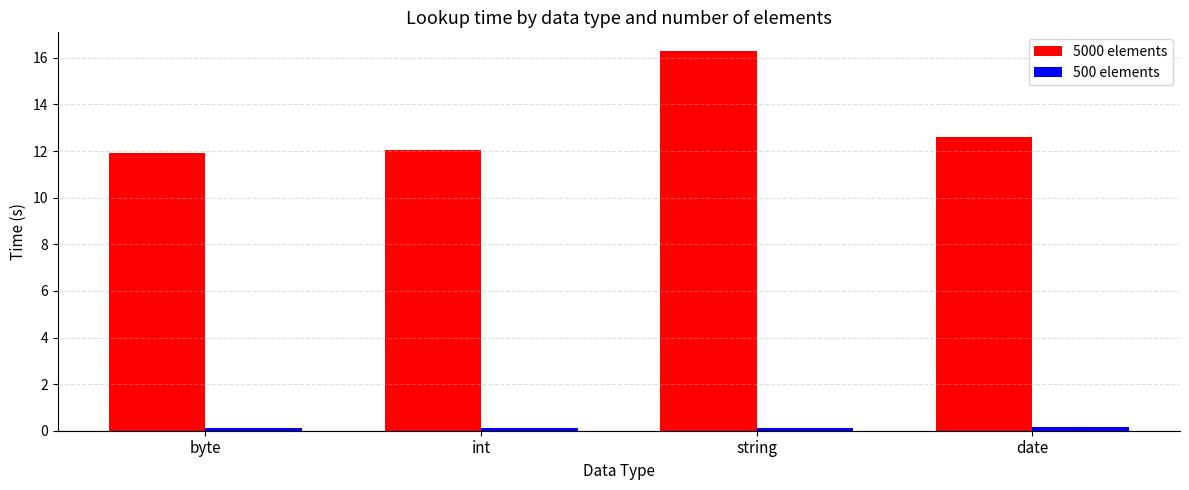

The value of 5000 elements at string is 16.3. True or false?

True